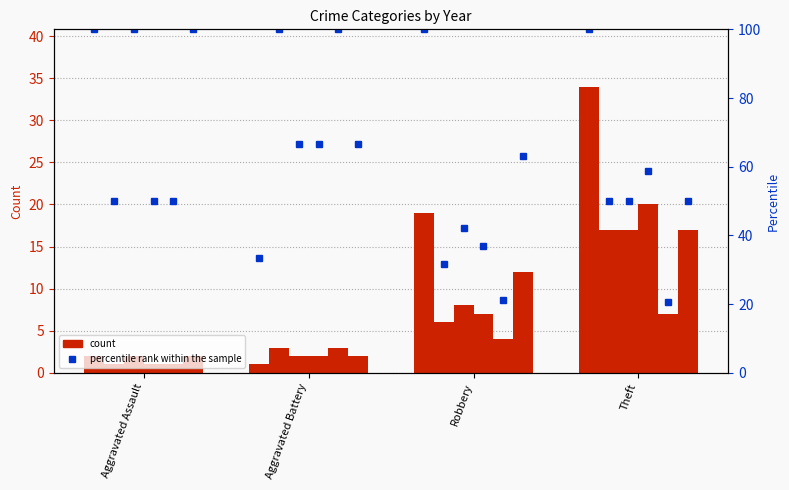

The 2018 pct series shows 42.8 at Aggravated Assault. True or false?

False